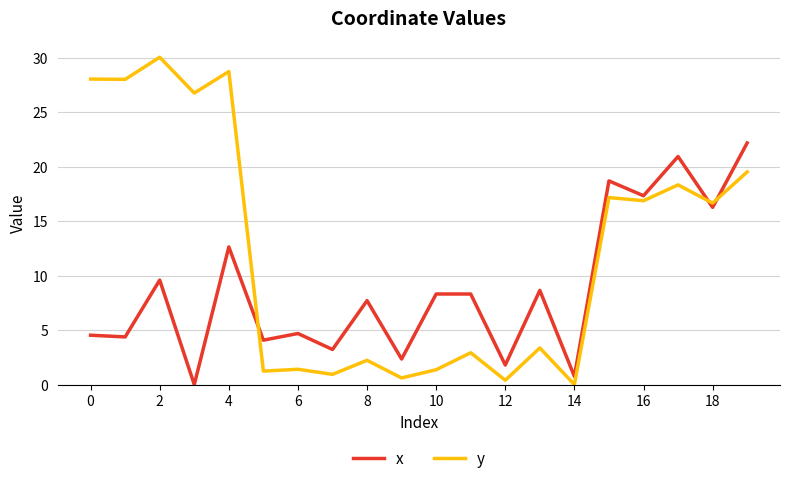

True or false: x and y intersect in this chart.

True